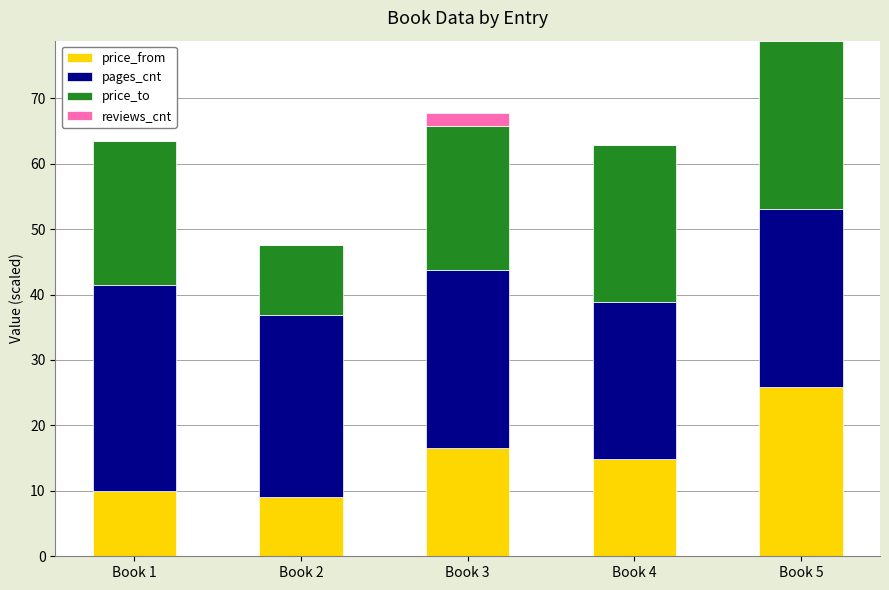

Reading right to left, what are the values for price_from?

Book 5=25.8	Book 4=14.9	Book 3=16.5	Book 2=9.0	Book 1=9.9